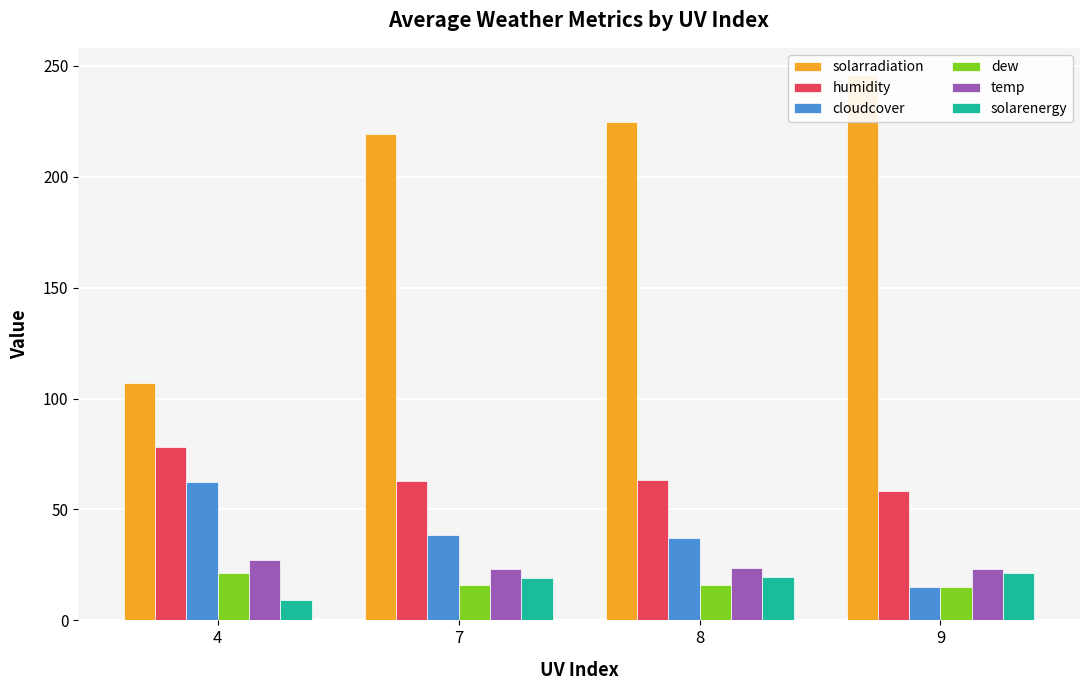

Where is solarenergy nearest to the value 15?

7